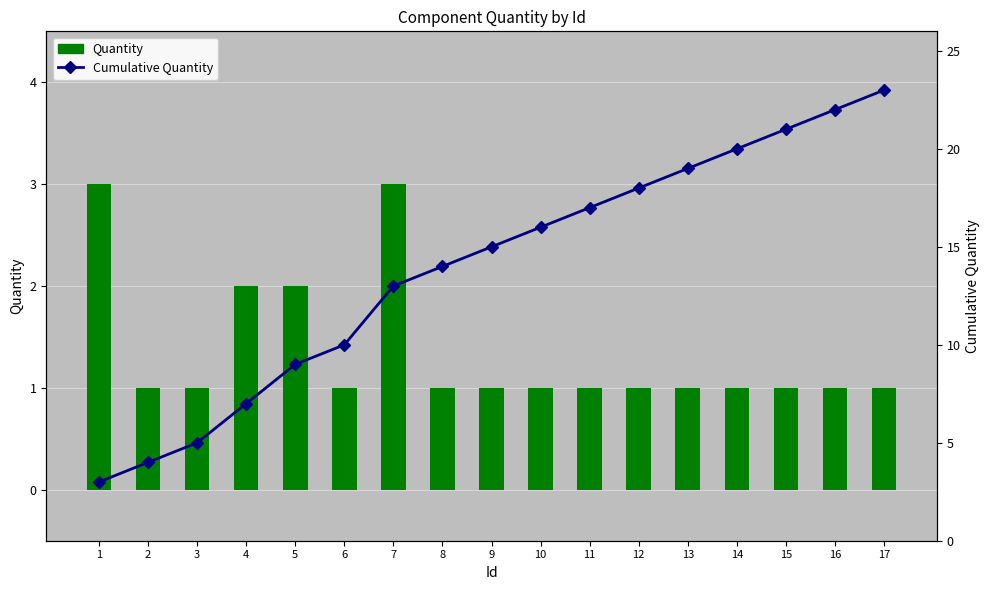

What is the highest value of the Cumulative Quantity series?

23